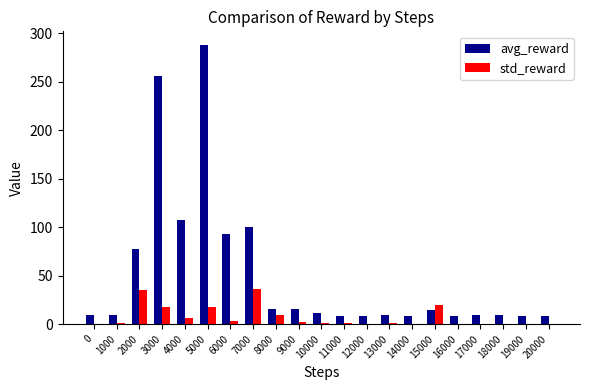

At which category is the sum across all series the highest?

5000